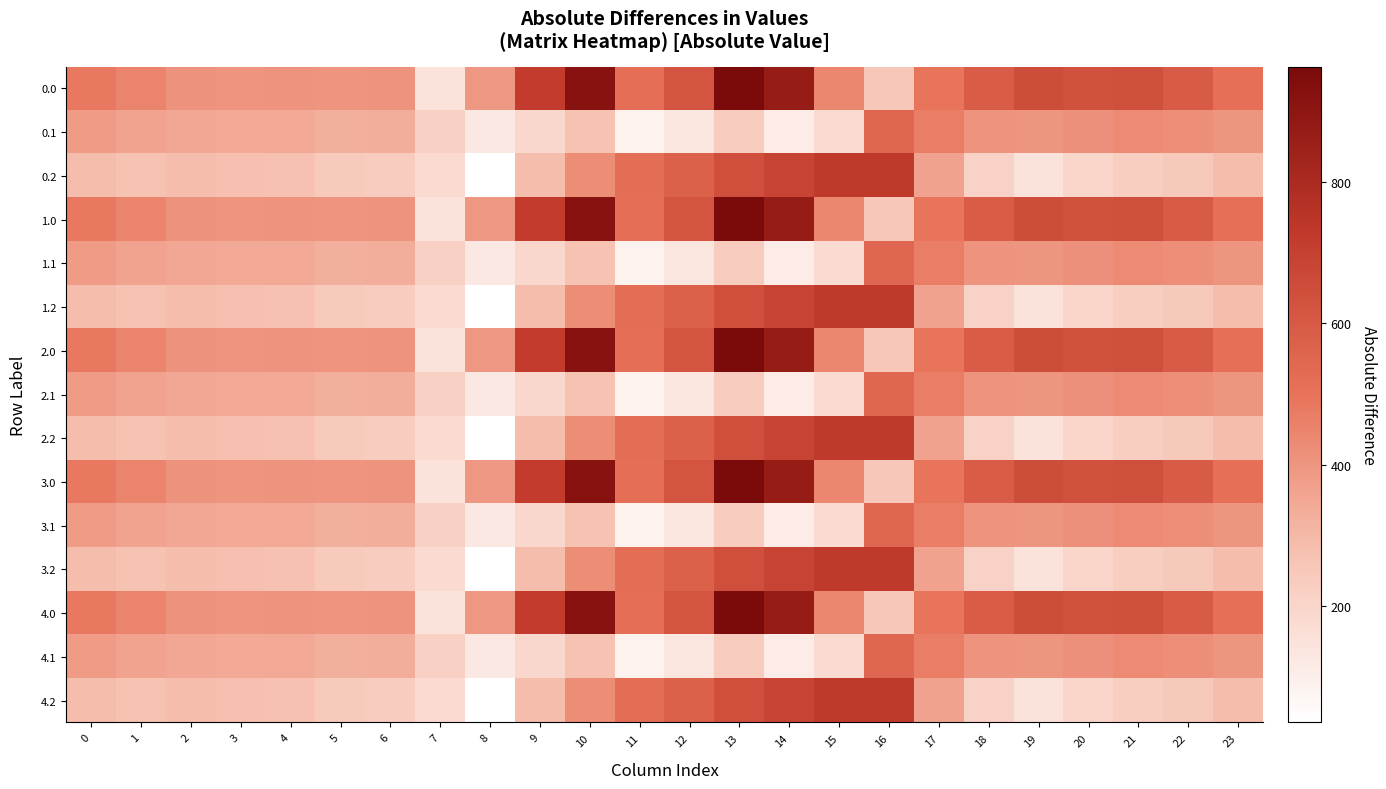

Reading left to right, list all the values displayed in this chart.

0.0: 0=482.0	1=449.5	2=410.3	3=404.4	4=404.9	5=403.8	6=408.0	7=150.1	8=395.3	9=716.9	10=916.2	11=516.0	12=619.4	13=962.7	14=870.3	15=443.0	16=250.9	17=494.8	18=586.7	19=649.2	20=629.9	21=638.4	22=592.3	23=511.3
0.1: 0=384.6	1=361.1	2=347.9	3=342.7	4=339.6	5=325.7	6=332.2	7=217.1	8=125.2	9=191.1	10=274.1	11=87.0	12=134.6	13=241.5	14=113.7	15=173.1	16=547.3	17=466.6	18=405.4	19=400.2	20=414.5	21=432.4	22=419.9	23=399.4
0.2: 0=287.1	1=272.7	2=285.5	3=281.0	4=274.4	5=245.0	6=228.8	7=176.6	8=35.3	9=288.5	10=423.5	11=520.6	12=571.2	13=640.4	14=687.4	15=725.8	16=726.6	17=362.4	18=210.0	19=151.0	20=199.2	21=226.4	22=247.4	23=287.5
1.0: 0=482.0	1=449.5	2=410.3	3=404.4	4=404.9	5=403.8	6=408.0	7=150.1	8=395.3	9=716.9	10=916.2	11=516.0	12=619.4	13=962.7	14=870.3	15=443.0	16=250.9	17=494.8	18=586.7	19=649.2	20=629.9	21=638.4	22=592.3	23=511.3
1.1: 0=384.6	1=361.1	2=347.9	3=342.7	4=339.6	5=325.7	6=332.2	7=217.1	8=125.2	9=191.1	10=274.1	11=87.0	12=134.6	13=241.5	14=113.7	15=173.1	16=547.3	17=466.6	18=405.4	19=400.2	20=414.5	21=432.4	22=419.9	23=399.4
1.2: 0=287.1	1=272.7	2=285.5	3=281.0	4=274.4	5=245.0	6=228.8	7=176.6	8=35.3	9=288.5	10=423.5	11=520.6	12=571.2	13=640.4	14=687.4	15=725.8	16=726.6	17=362.4	18=210.0	19=151.0	20=199.2	21=226.4	22=247.4	23=287.5
2.0: 0=482.0	1=449.5	2=410.3	3=404.4	4=404.9	5=403.8	6=408.0	7=150.1	8=395.3	9=716.9	10=916.2	11=516.0	12=619.4	13=962.7	14=870.3	15=443.0	16=250.9	17=494.8	18=586.7	19=649.2	20=629.9	21=638.4	22=592.3	23=511.3
2.1: 0=384.6	1=361.1	2=347.9	3=342.7	4=339.6	5=325.7	6=332.2	7=217.1	8=125.2	9=191.1	10=274.1	11=87.0	12=134.6	13=241.5	14=113.7	15=173.1	16=547.3	17=466.6	18=405.4	19=400.2	20=414.5	21=432.4	22=419.9	23=399.4
2.2: 0=287.1	1=272.7	2=285.5	3=281.0	4=274.4	5=245.0	6=228.8	7=176.6	8=35.3	9=288.5	10=423.5	11=520.6	12=571.2	13=640.4	14=687.4	15=725.8	16=726.6	17=362.4	18=210.0	19=151.0	20=199.2	21=226.4	22=247.4	23=287.5
3.0: 0=482.0	1=449.5	2=410.3	3=404.4	4=404.9	5=403.8	6=408.0	7=150.1	8=395.3	9=716.9	10=916.2	11=516.0	12=619.4	13=962.7	14=870.3	15=443.0	16=250.9	17=494.8	18=586.7	19=649.2	20=629.9	21=638.4	22=592.3	23=511.3
3.1: 0=384.6	1=361.1	2=347.9	3=342.7	4=339.6	5=325.7	6=332.2	7=217.1	8=125.2	9=191.1	10=274.1	11=87.0	12=134.6	13=241.5	14=113.7	15=173.1	16=547.3	17=466.6	18=405.4	19=400.2	20=414.5	21=432.4	22=419.9	23=399.4
3.2: 0=287.1	1=272.7	2=285.5	3=281.0	4=274.4	5=245.0	6=228.8	7=176.6	8=35.3	9=288.5	10=423.5	11=520.6	12=571.2	13=640.4	14=687.4	15=725.8	16=726.6	17=362.4	18=210.0	19=151.0	20=199.2	21=226.4	22=247.4	23=287.5
4.0: 0=482.0	1=449.5	2=410.3	3=404.4	4=404.9	5=403.8	6=408.0	7=150.1	8=395.3	9=716.9	10=916.2	11=516.0	12=619.4	13=962.7	14=870.3	15=443.0	16=250.9	17=494.8	18=586.7	19=649.2	20=629.9	21=638.4	22=592.3	23=511.3
4.1: 0=384.6	1=361.1	2=347.9	3=342.7	4=339.6	5=325.7	6=332.2	7=217.1	8=125.2	9=191.1	10=274.1	11=87.0	12=134.6	13=241.5	14=113.7	15=173.1	16=547.3	17=466.6	18=405.4	19=400.2	20=414.5	21=432.4	22=419.9	23=399.4
4.2: 0=287.1	1=272.7	2=285.5	3=281.0	4=274.4	5=245.0	6=228.8	7=176.6	8=35.3	9=288.5	10=423.5	11=520.6	12=571.2	13=640.4	14=687.4	15=725.8	16=726.6	17=362.4	18=210.0	19=151.0	20=199.2	21=226.4	22=247.4	23=287.5